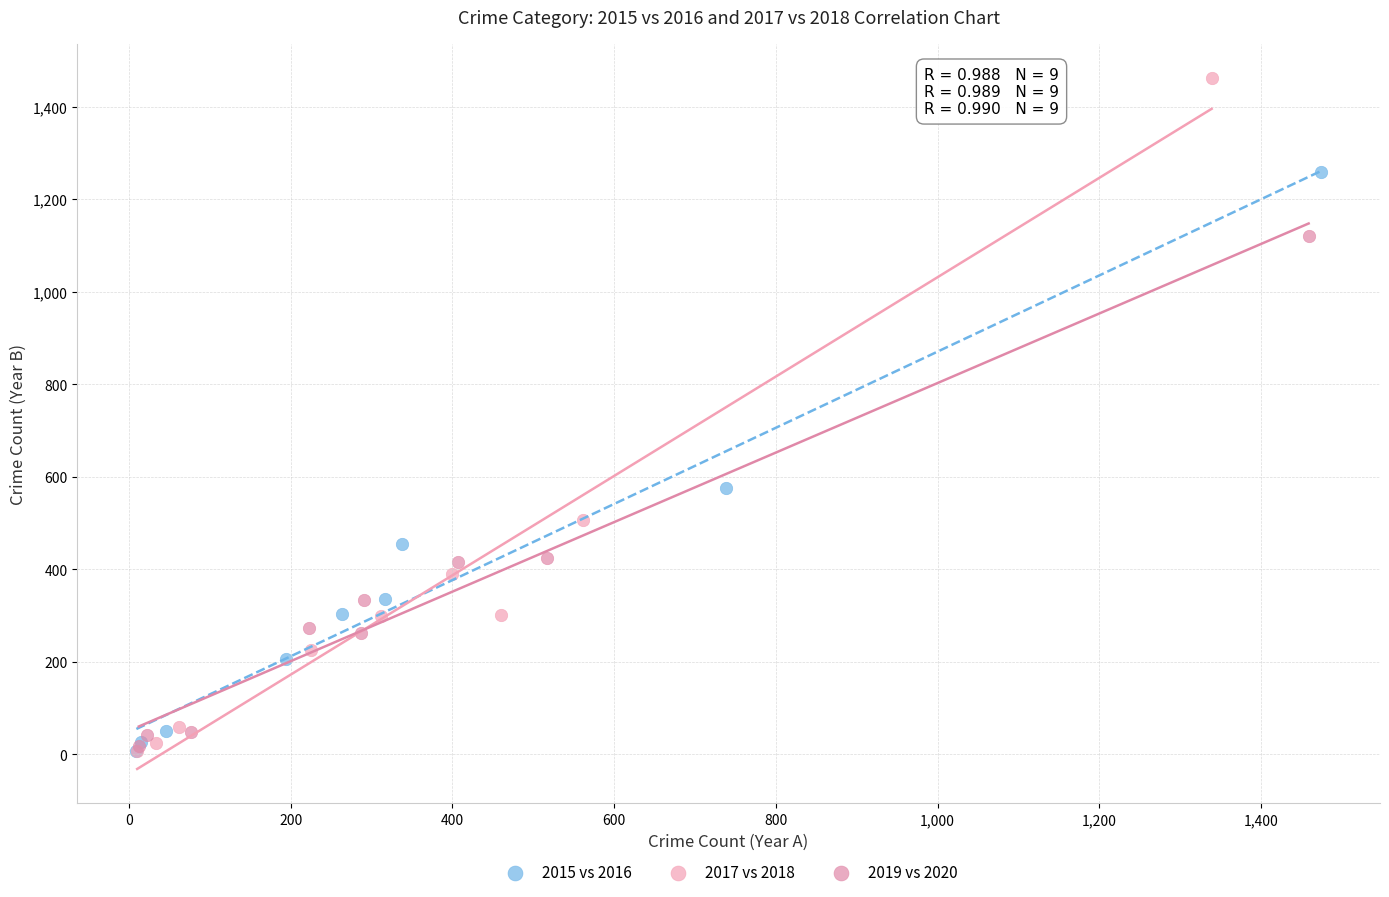

Which series reaches the maximum Y coordinate?

2017 vs 2018